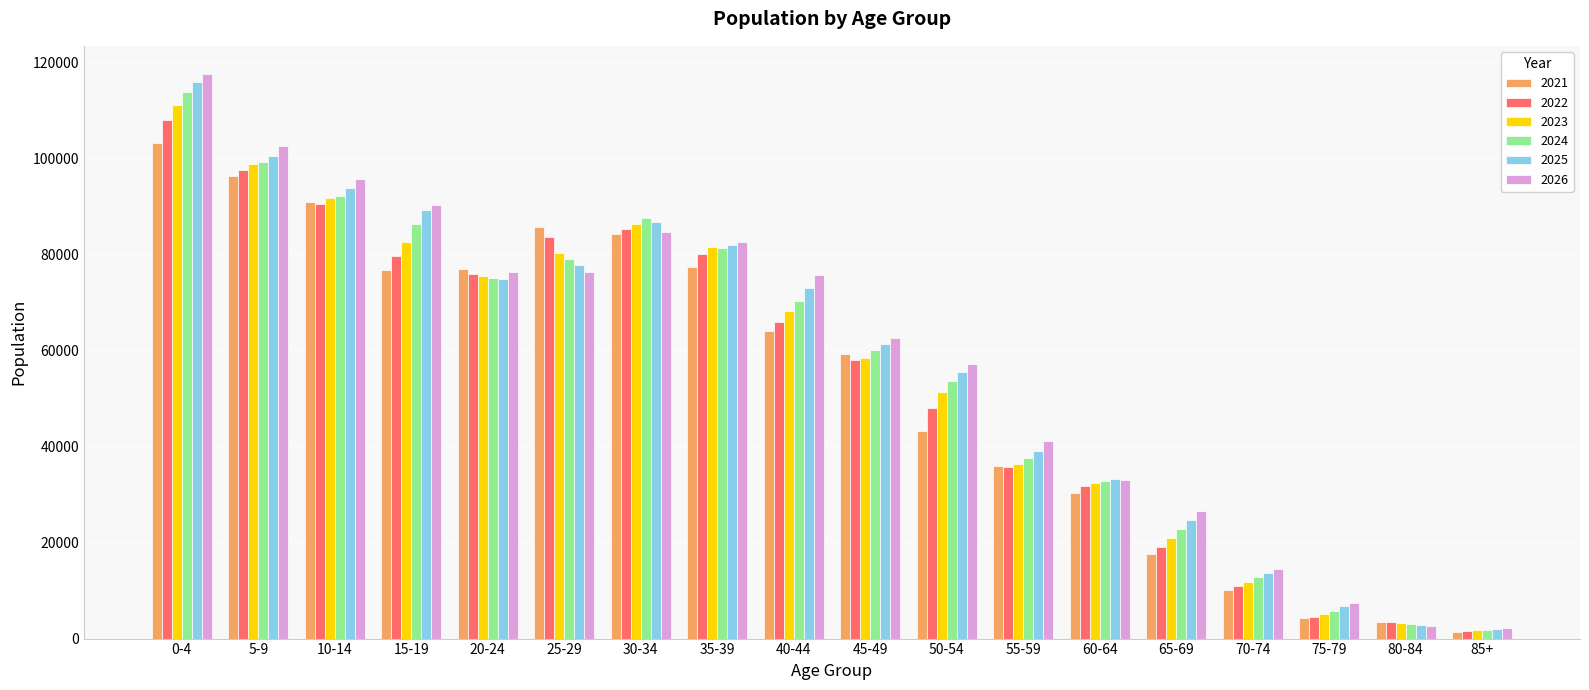

At which label is 2024 closest to 57931?

45-49